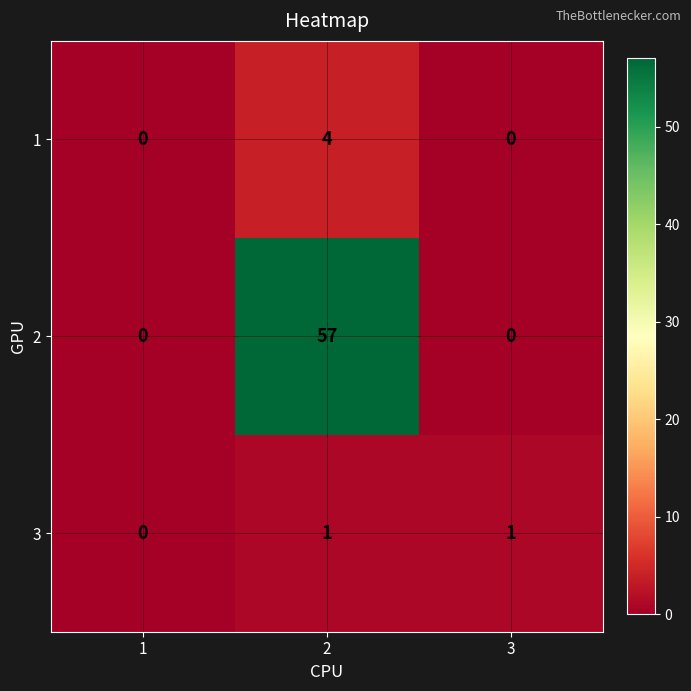

Reading right to left, transcribe all the data shown in this chart.

1: 3=0	2=4	1=0
2: 3=0	2=57	1=0
3: 3=1	2=1	1=0